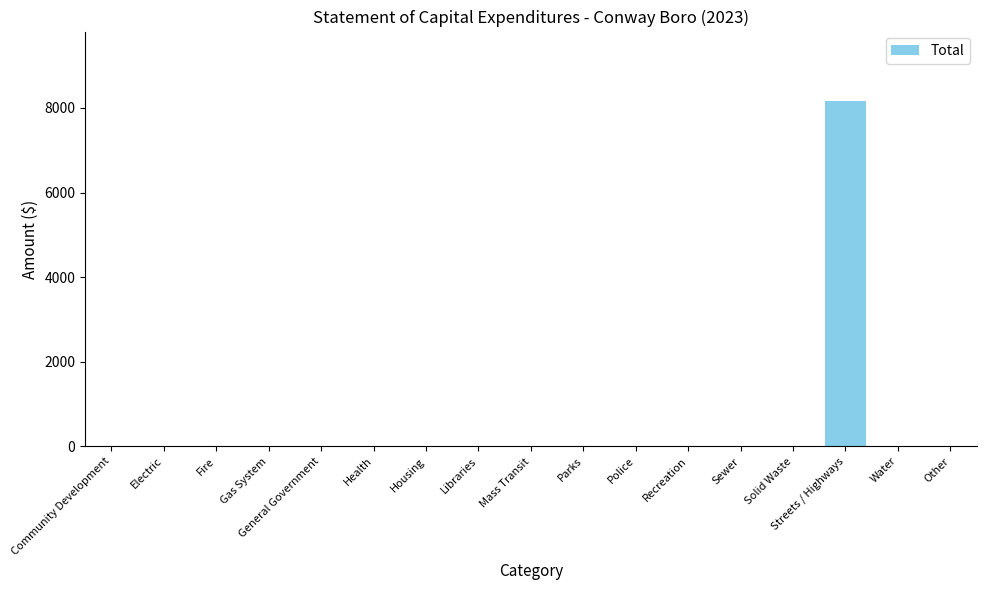

The value at Housing is -4474. True or false?

False